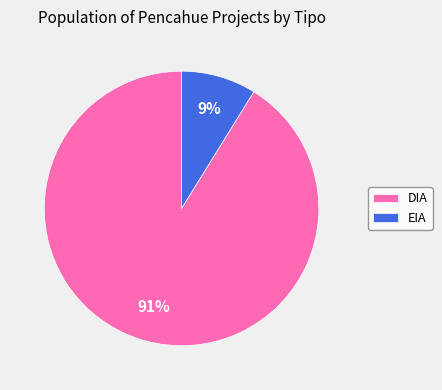

What is the largest slice in the pie chart?

DIA